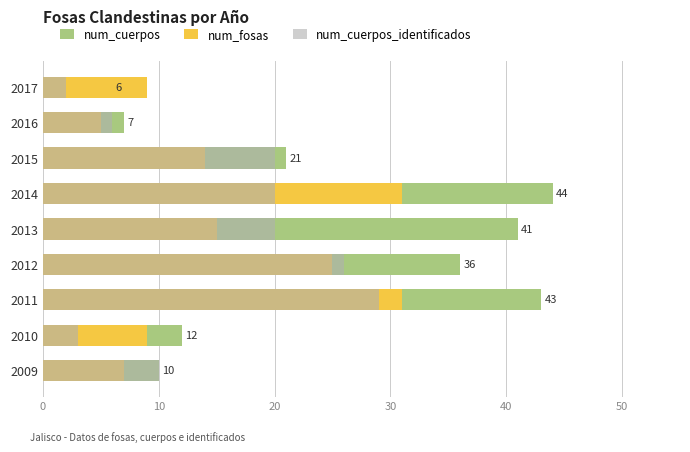

How many bars are there in total?

27